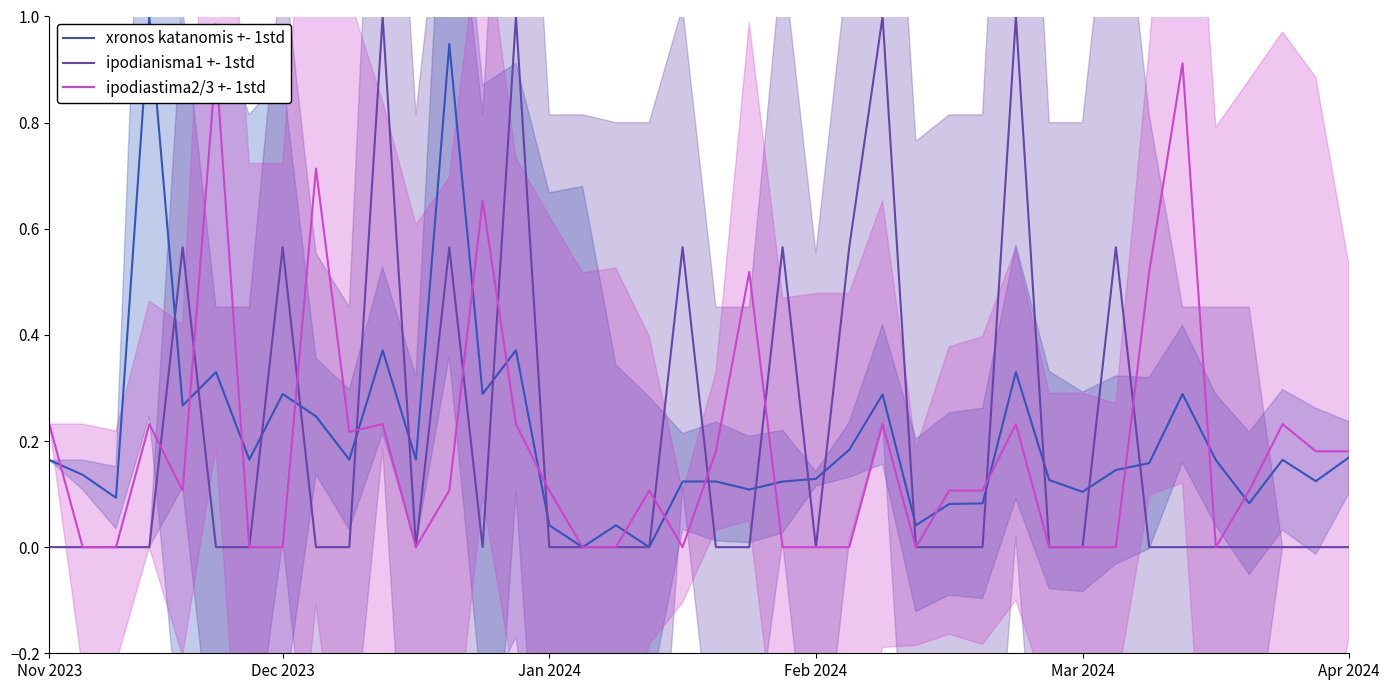

Which series has the largest total across all categories?

xronos katanomis +- 1std